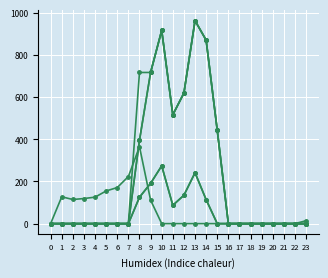

Reading right to left, what are all the values shown in this chart?

col_9: 0.0	0.0	0.0	0.0	0.0	0.0	0.0	0.0	443.0	870.3	962.7	619.4	516.0	916.2	716.9	716.9	0.0	0.0	0.0	0.0	0.0	0.0	0.0	0.0
col_10: 0.0	0.0	0.0	0.0	0.0	0.0	0.0	0.0	443.0	870.3	962.7	619.4	516.0	916.2	716.9	395.3	0.0	0.0	0.0	0.0	0.0	0.0	0.0	0.0
col_11: 0.0	0.0	0.0	0.0	0.0	0.0	0.0	0.0	0.0	113.7	241.5	134.6	87.0	274.1	191.1	125.2	0.0	0.0	0.0	0.0	0.0	0.0	0.0	0.0
col_13: 13.9	0.0	0.0	0.0	0.0	0.0	0.0	0.0	0.0	0.0	0.0	0.0	0.0	0.0	111.5	364.7	223.4	171.2	155.0	125.6	119.0	114.5	127.3	0.0
col_12: 0.0	0.0	0.0	0.0	0.0	0.0	0.0	0.0	443.0	870.3	962.7	619.4	516.0	916.2	716.9	395.3	0.0	0.0	0.0	0.0	0.0	0.0	0.0	0.0
col_14: 0.0	0.0	0.0	0.0	0.0	0.0	0.0	0.0	0.0	113.7	241.5	134.6	87.0	274.1	191.1	125.2	0.0	0.0	0.0	0.0	0.0	0.0	0.0	0.0